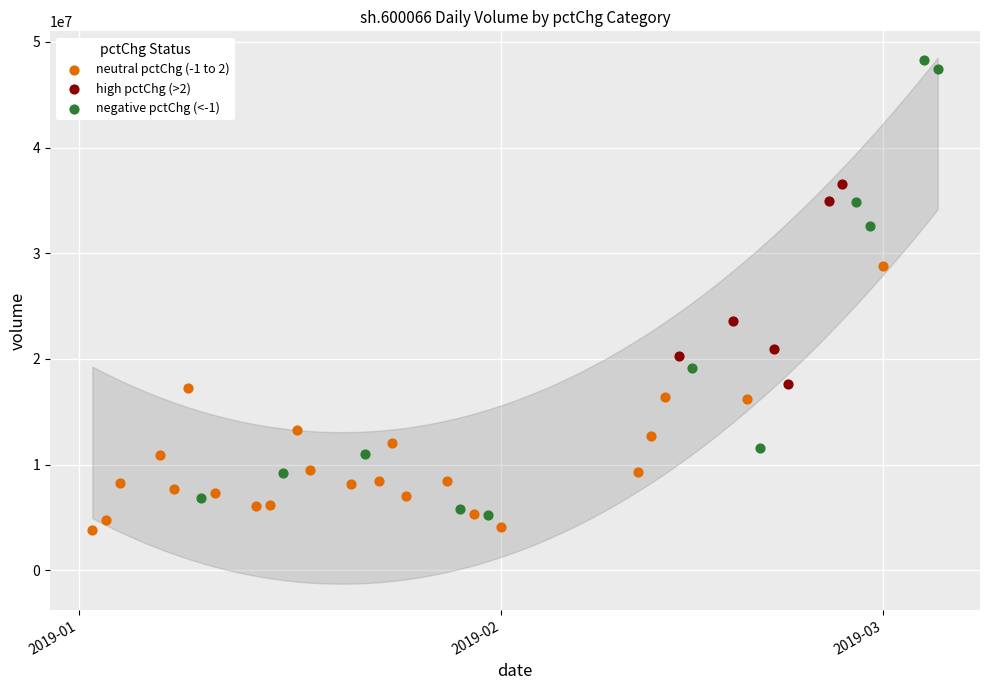

Which series reaches the maximum Y coordinate?

negative pctChg (<-1)